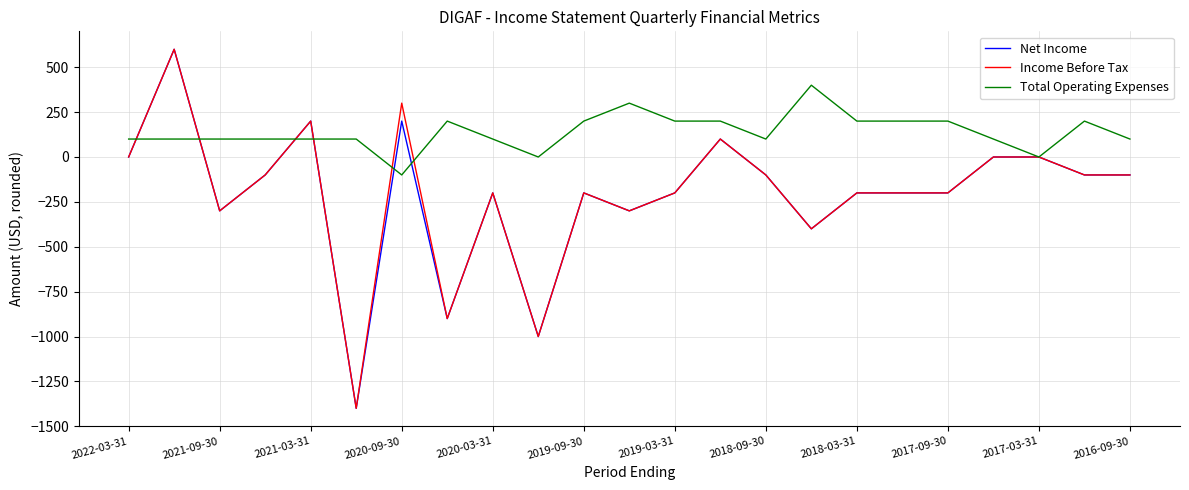

What is the minimum value shown in the chart?

-1400